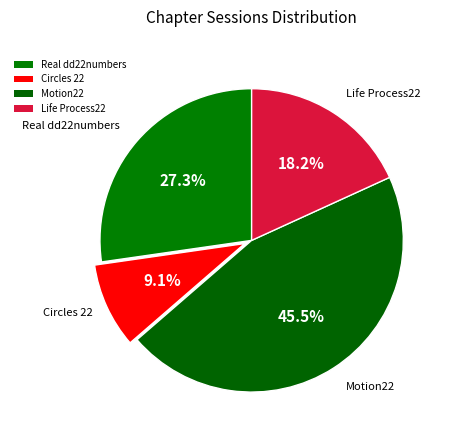

The Life Process22 slice represents 18% of the pie. True or false?

True